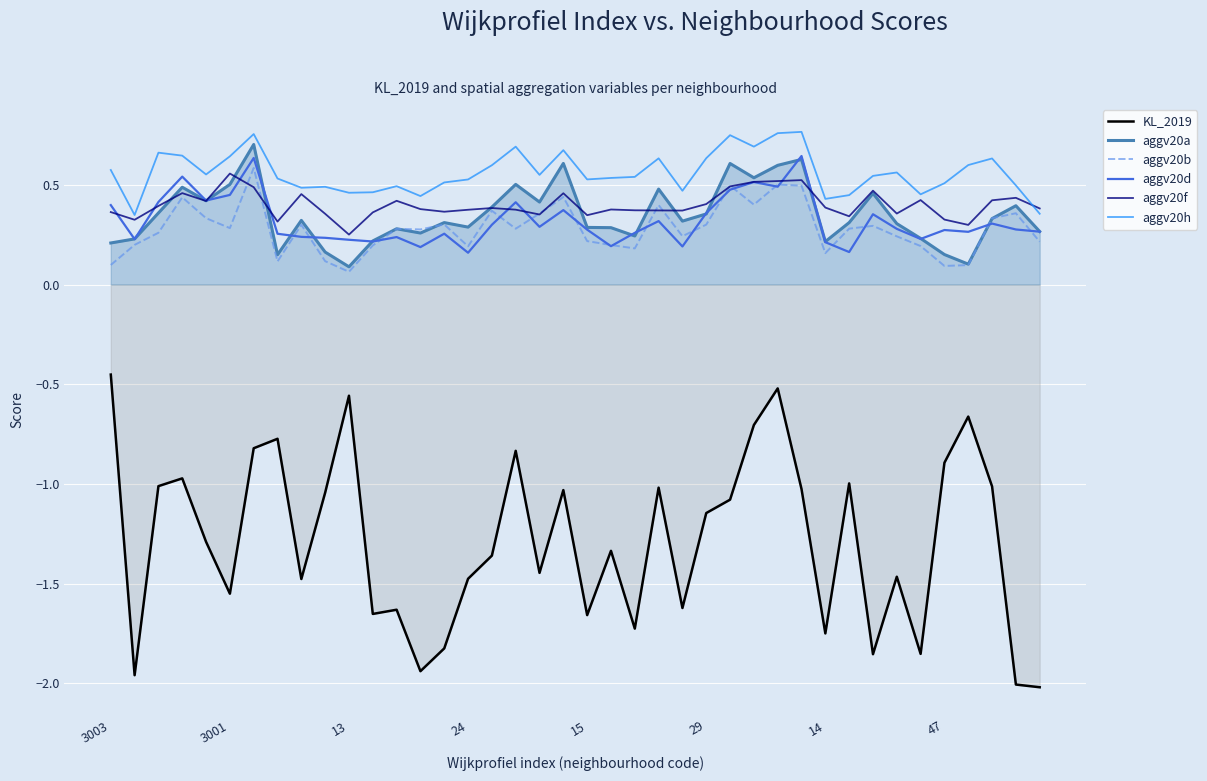

What is the lowest value of the aggv20h series?

0.3